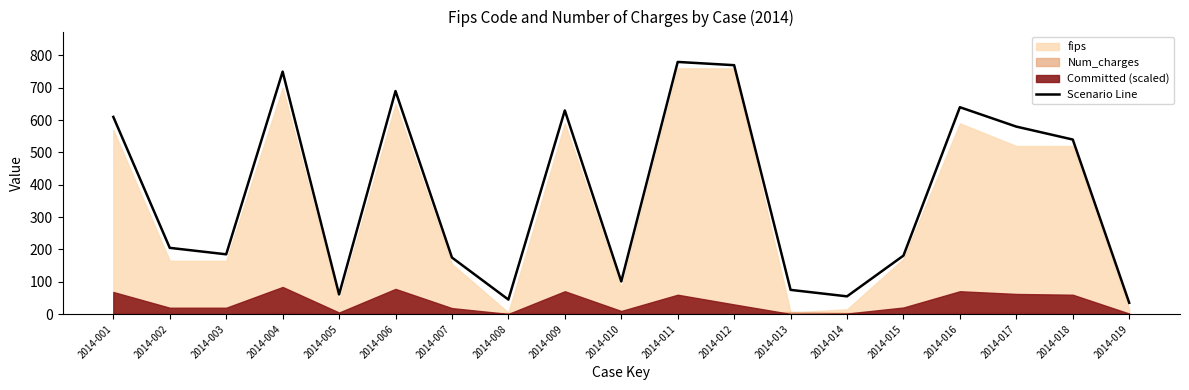

How many interior local valleys (lower than both neighbors) does the data have?

5